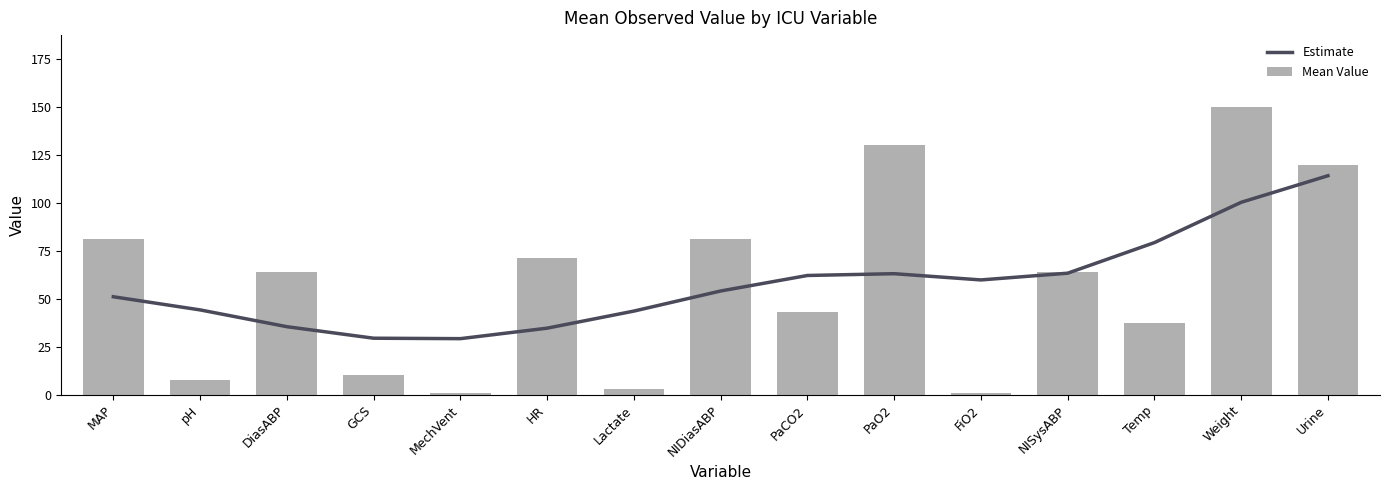

At which category is the sum across all series the highest?

Weight